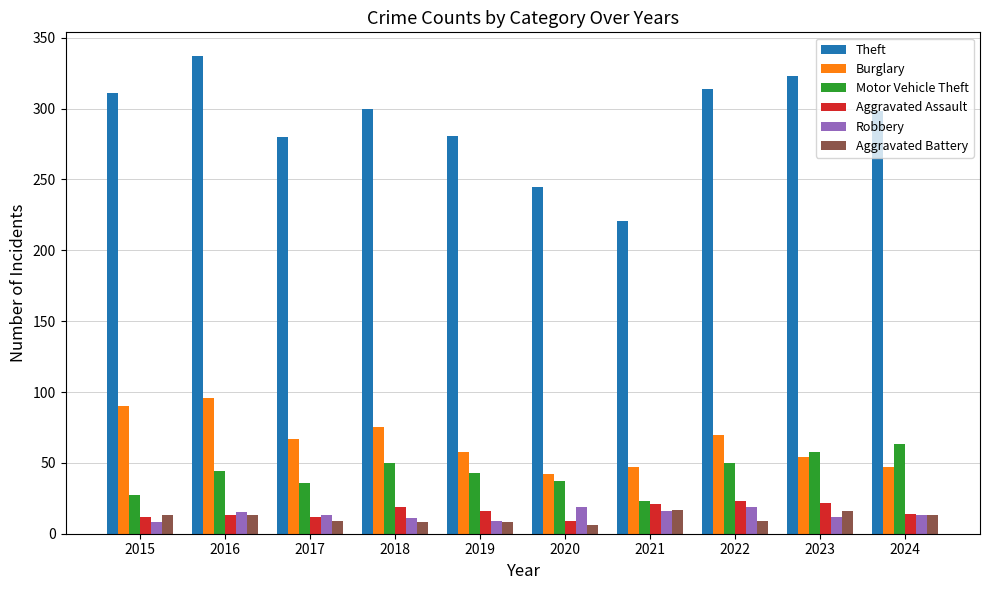

What is the sum of the Theft values at 2021 and 2015?

532